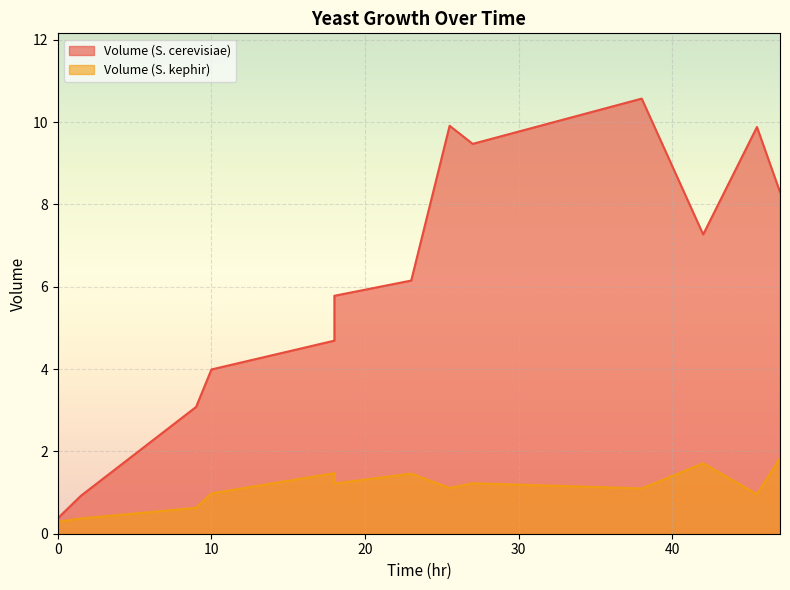

Rank the series by their maximum value, from highest to lowest.

Volume (S. cerevisiae), Volume (S. kephir)